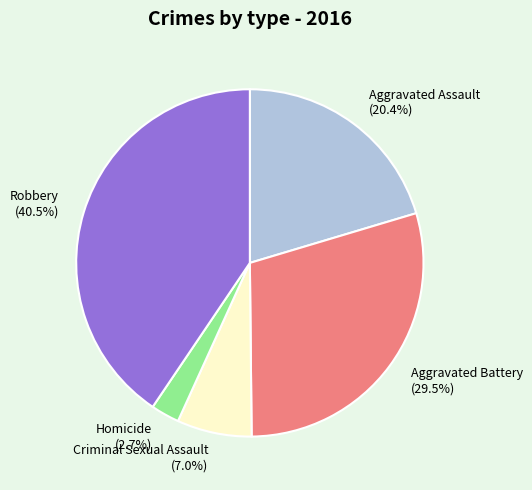

Rank the categories by value from lowest to highest.

Homicide, Criminal Sexual Assault, Aggravated Assault, Aggravated Battery, Robbery